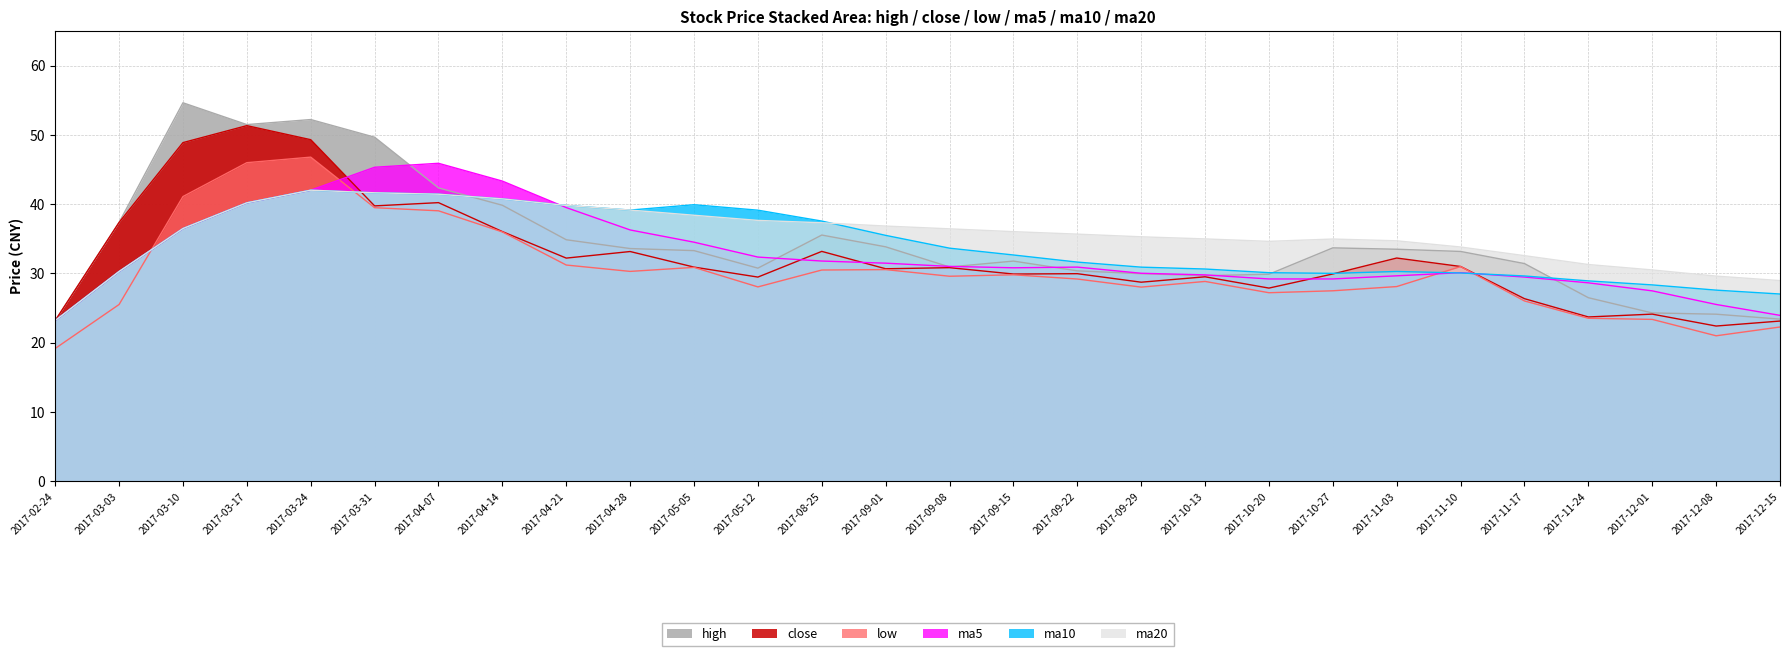

At which category is the sum across all series the highest?

2017-03-24